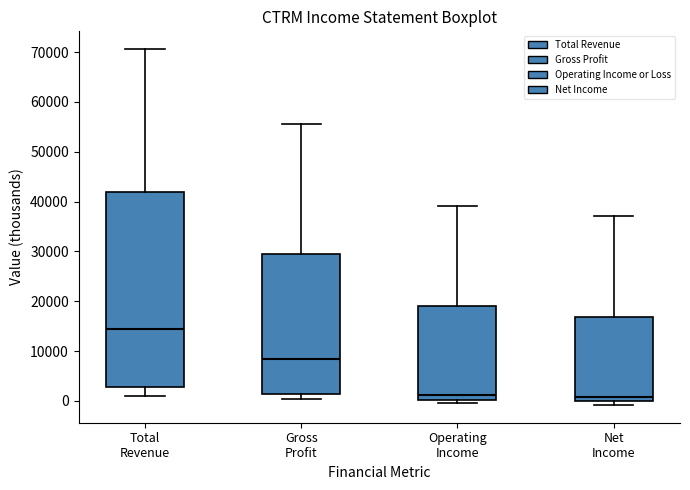

Comparing the boxes themselves (not the whiskers), which one is the tallest?

Total Revenue